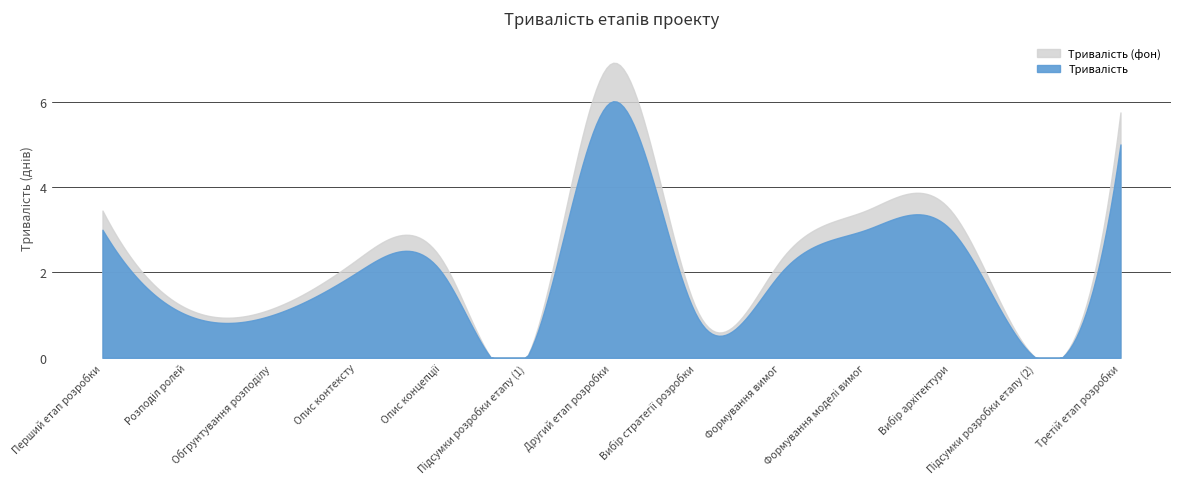

What is the sum of all values?

29